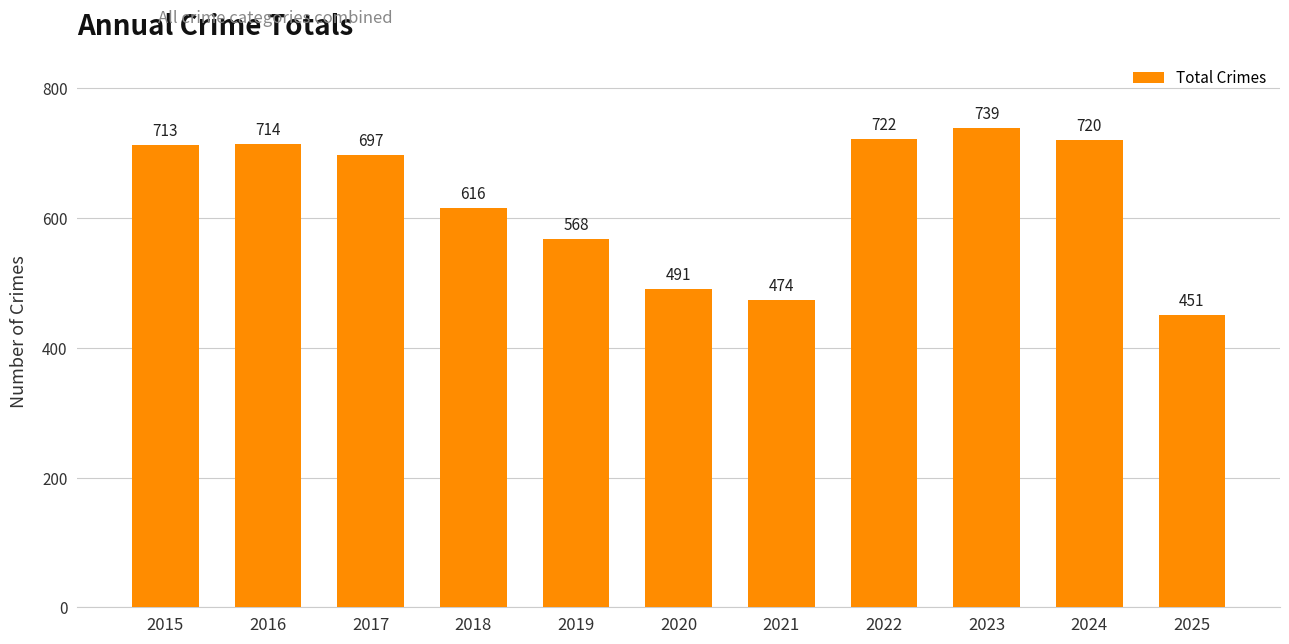

What is the difference between the second highest and minimum values?

271